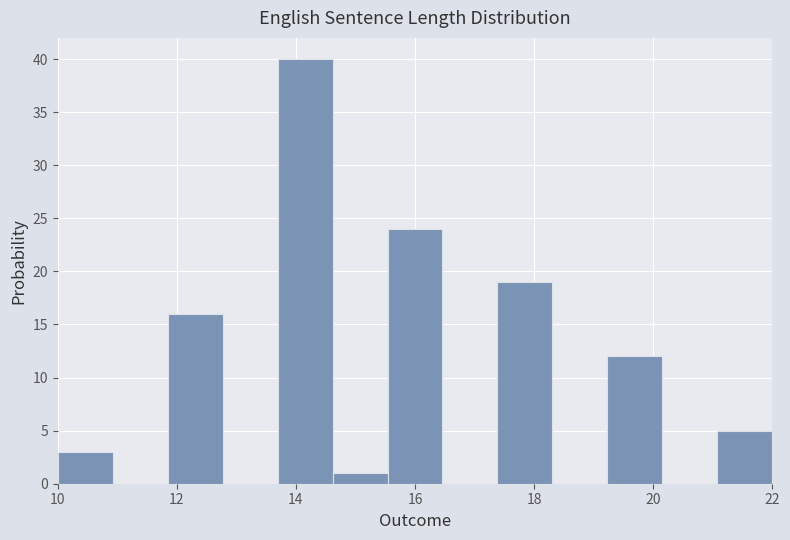

Over which range of the x-axis is the bar tallest?

13.6 to 14.6